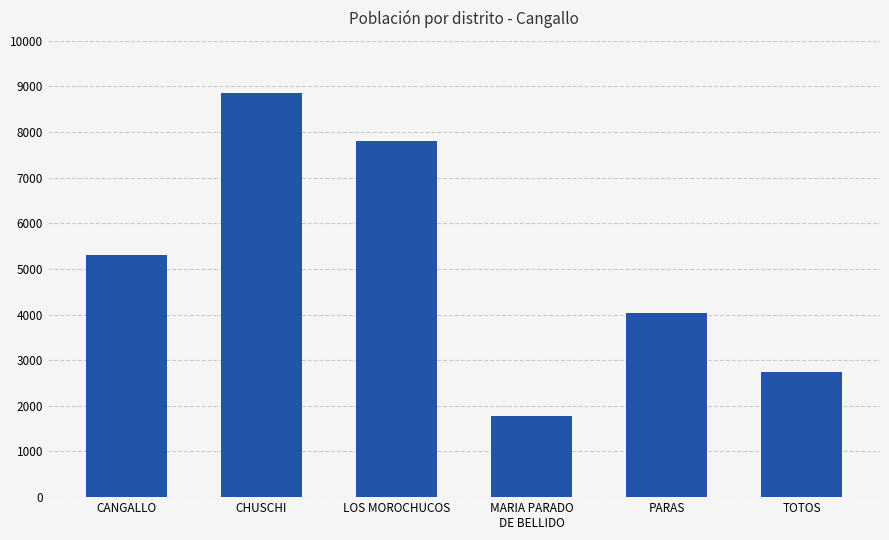

What is the label of the 3rd bar from the right?

MARIA PARADO
DE BELLIDO